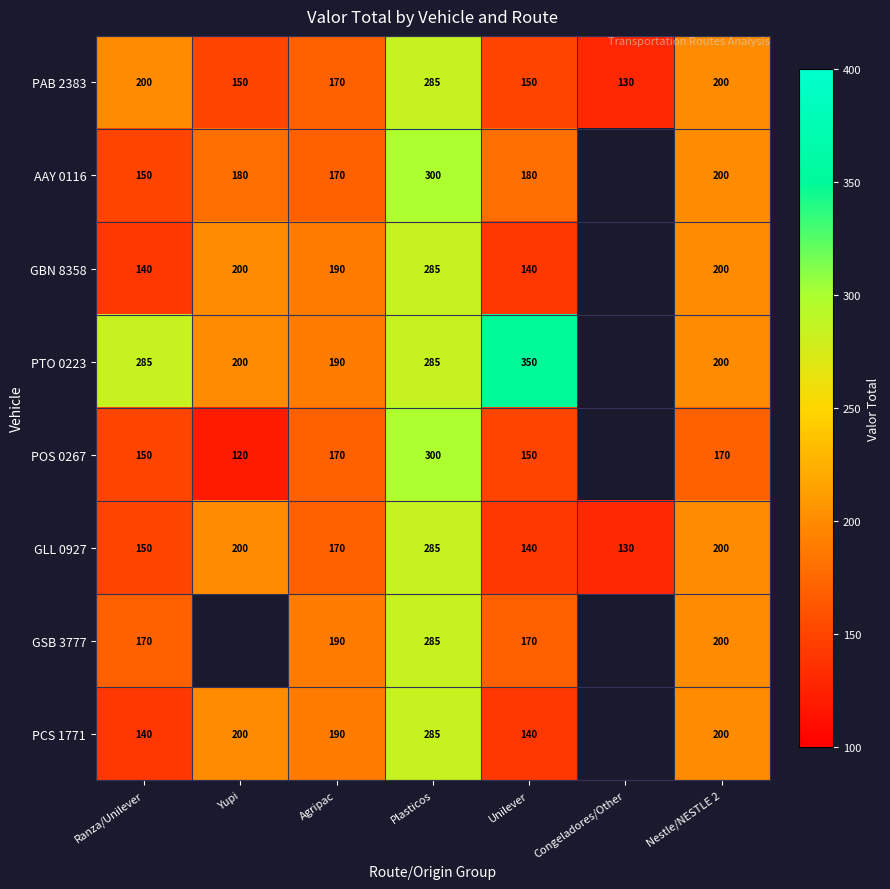

At which category is the sum across all series the highest?

Plasticos